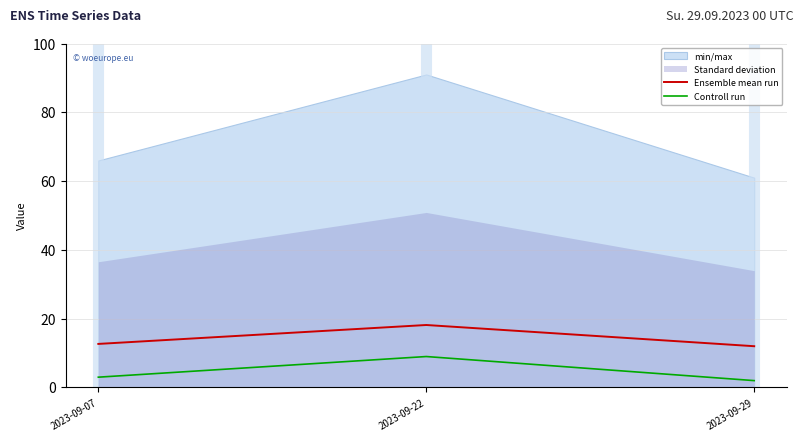

How many lines are shown in the chart?

2